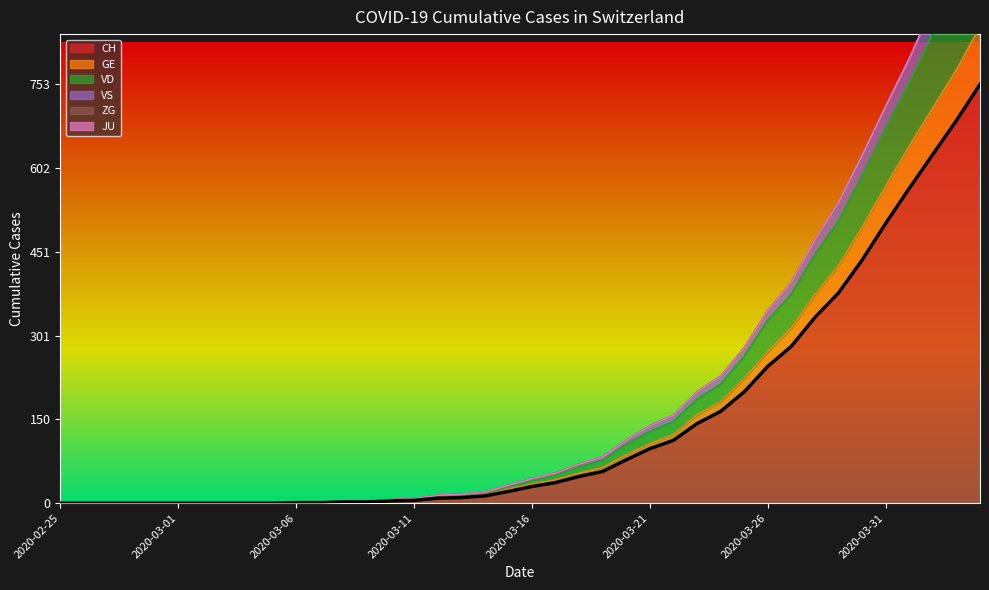

What position from the left is 2020-03-06?

11